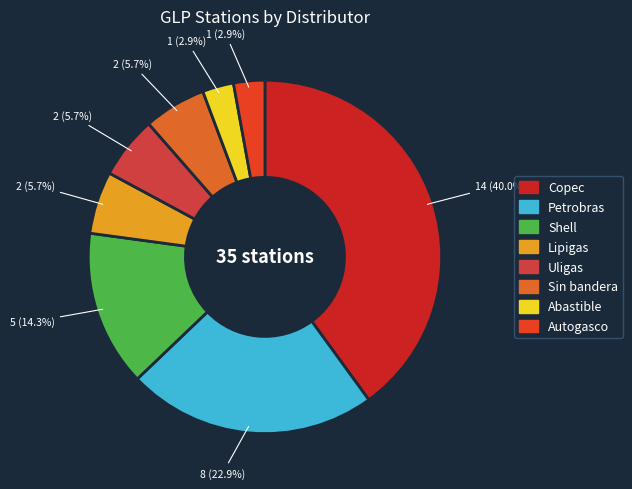

To the nearest percent, what percentage of the pie is Shell?

14%